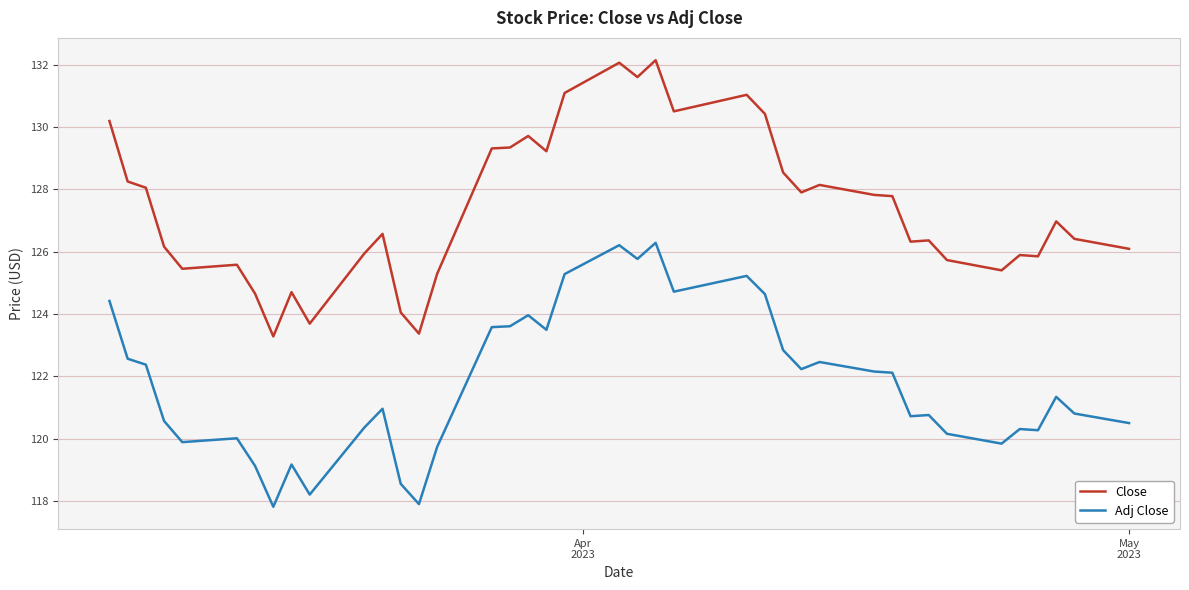

True or false: Adj Close and Close intersect in this chart.

False